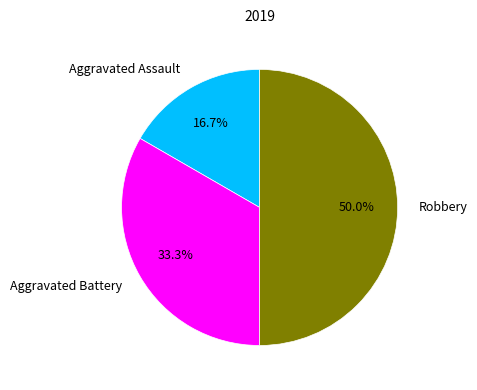

What percentage is NOT represented by Aggravated Assault?

83.3%